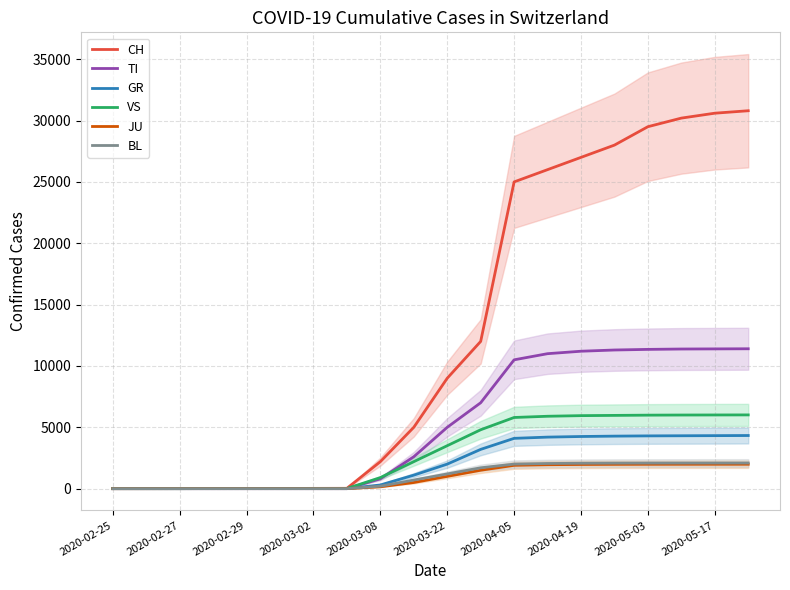

What are all the series names shown in the legend?

CH, TI, GR, VS, JU, BL